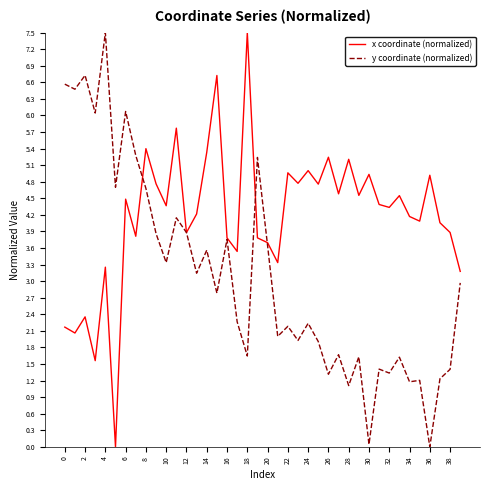

Which series has the largest total across all categories?

x coordinate (normalized)